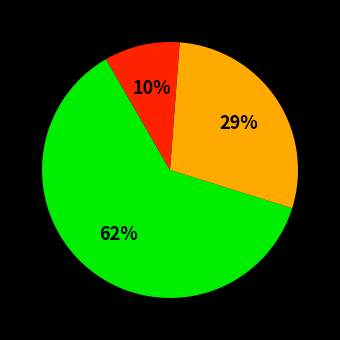

Does any single category account for the majority?

Yes